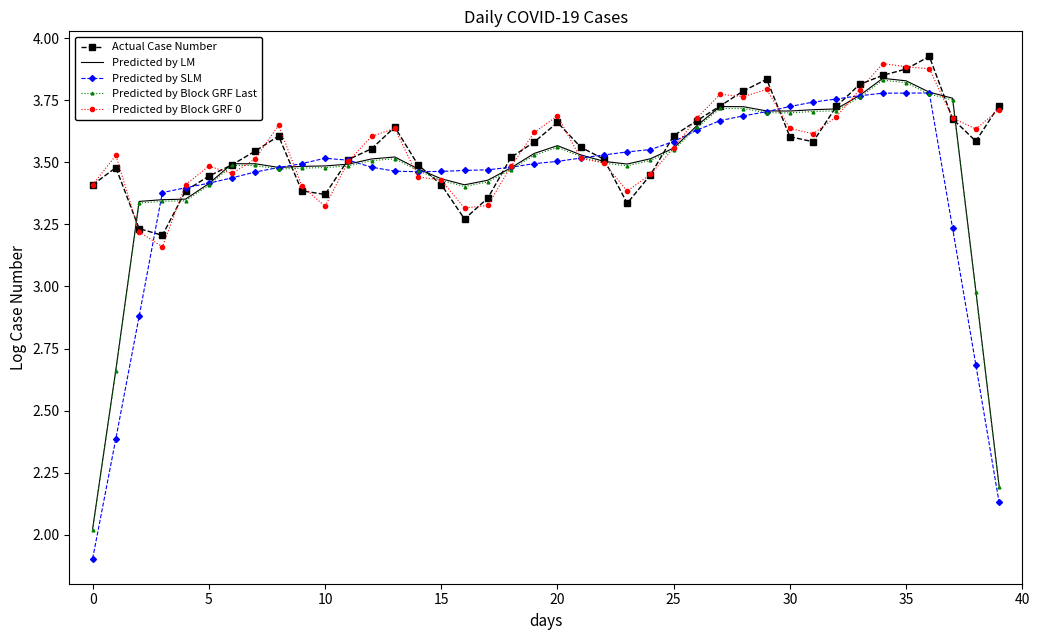

True or false: Predicted by Block GRF Last and Predicted by LM cross at least once.

False